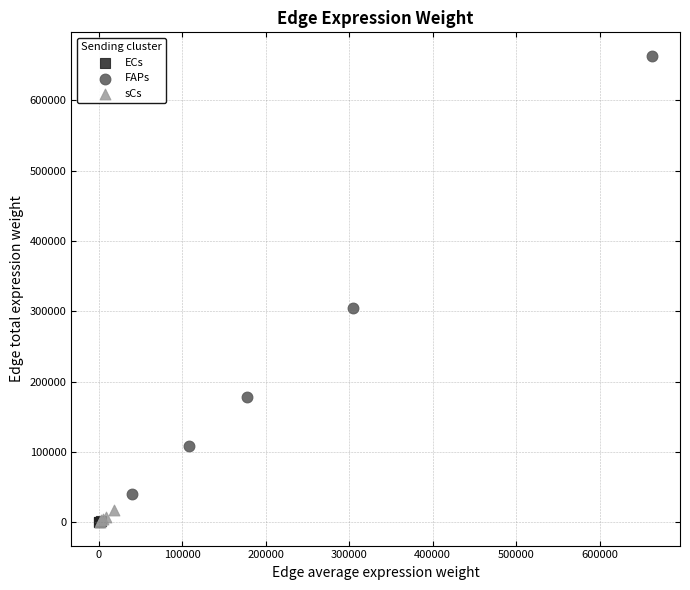

Which series reaches the maximum Y coordinate?

FAPs